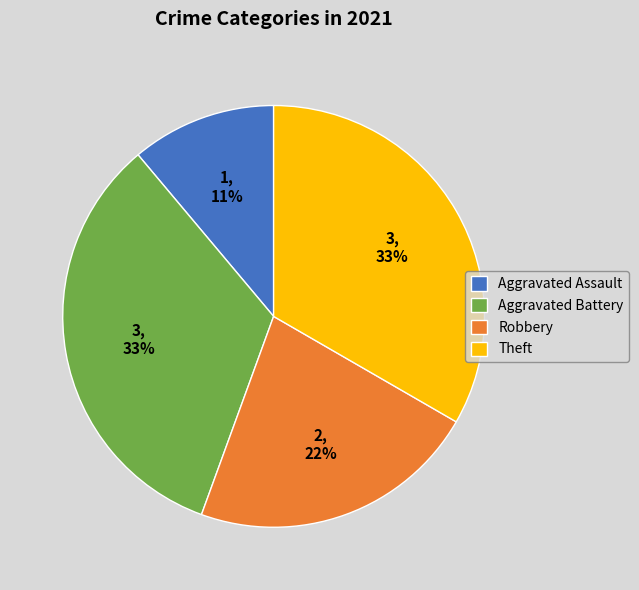

How many segments does this pie chart have?

4